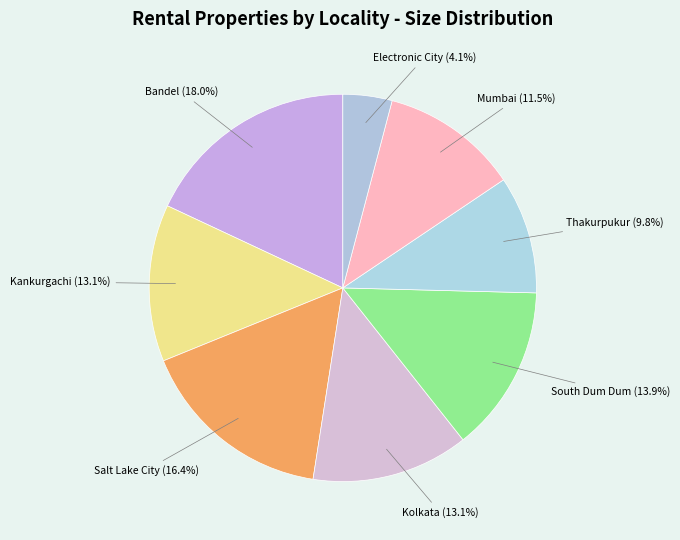

What is the smallest slice in the pie chart?

Electronic City (4.1%)